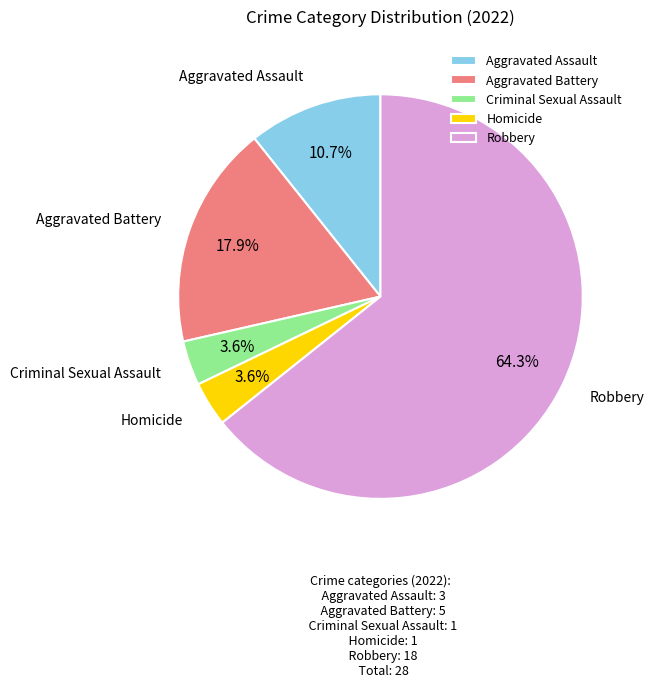

Which has a higher value, Criminal Sexual Assault or Aggravated Battery?

Aggravated Battery